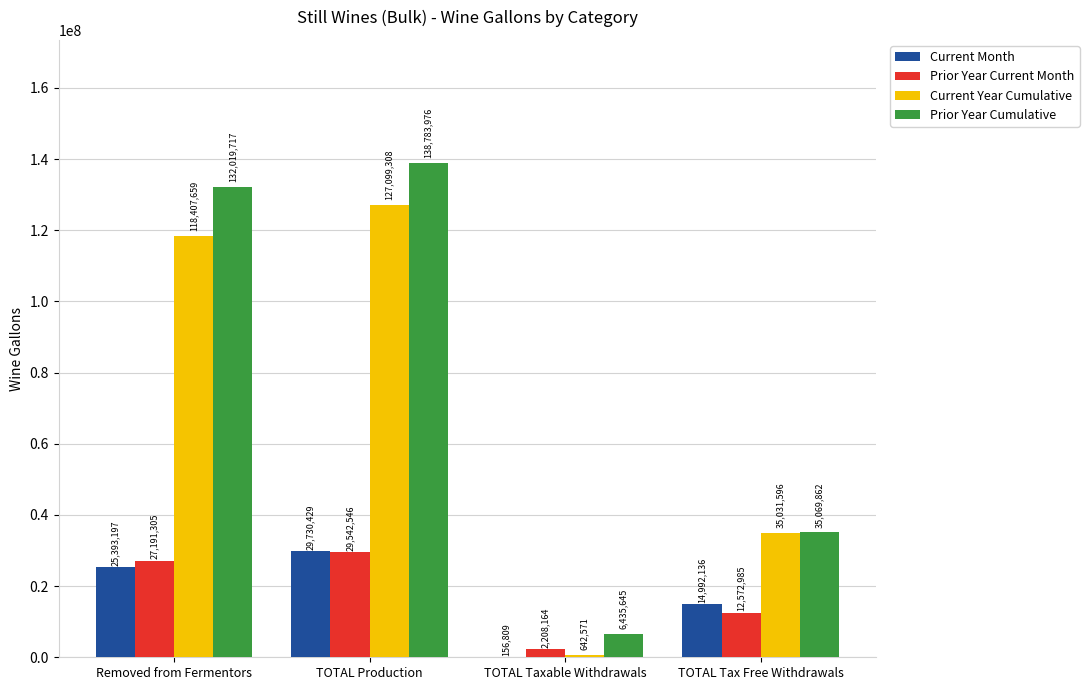

What is the greatest value displayed?

138783976